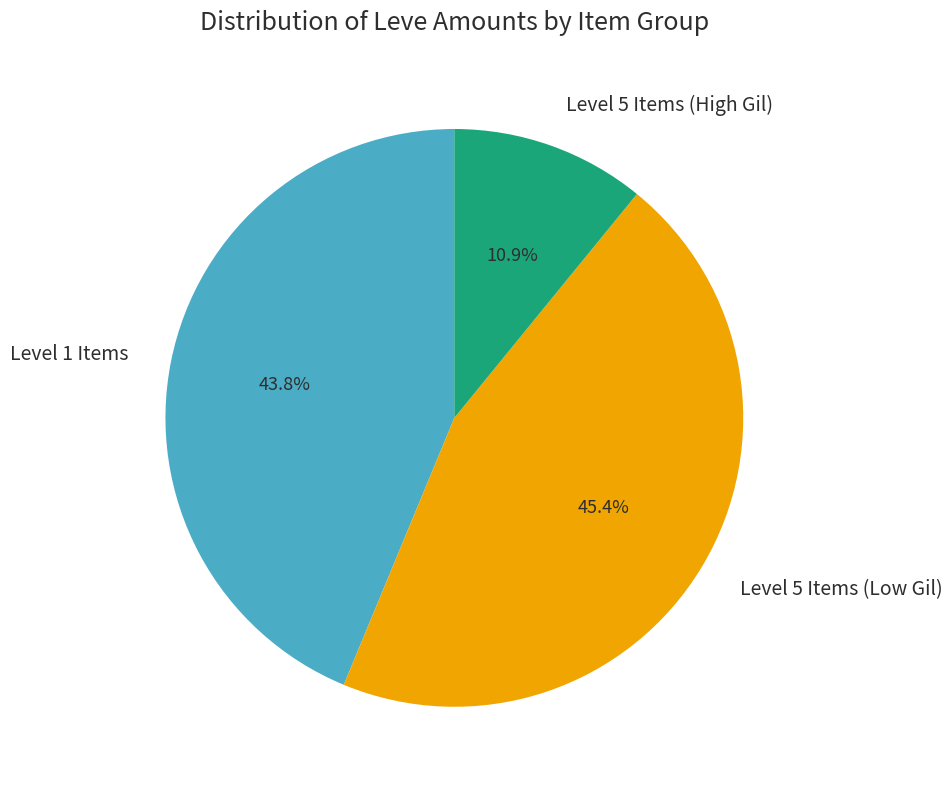

Which slice is the largest?

Level 5 Items (Low Gil)